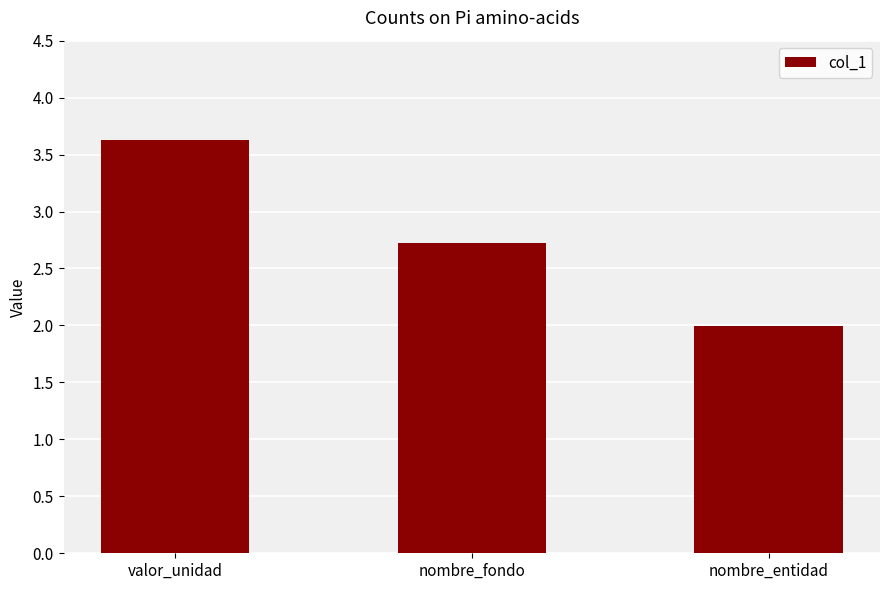

Where is the data nearest to the value 2?

nombre_entidad